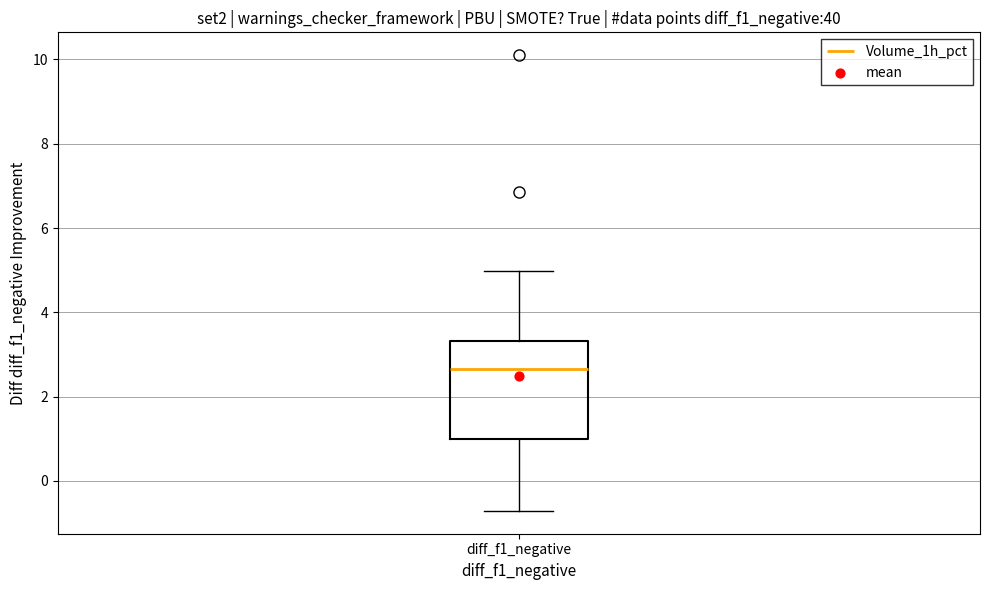

Where does the lower whisker of the box for diff_f1_negative end on the y-axis? The values are not printed on the chart, so give them approximately, as read against the axis.

-0.8